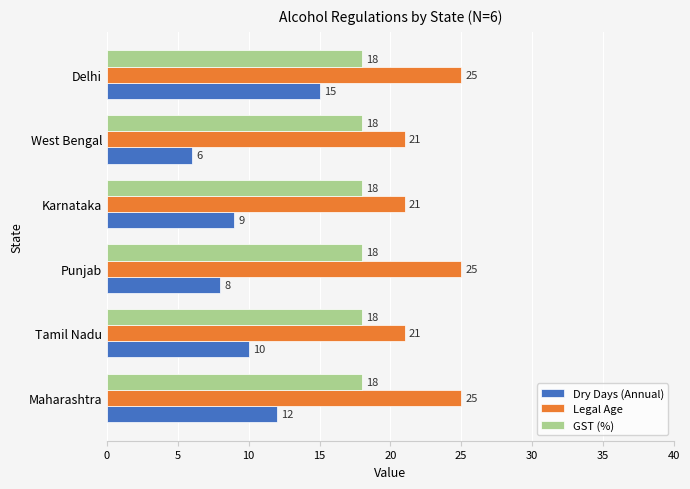

What is the average value of the Legal Age series?

23